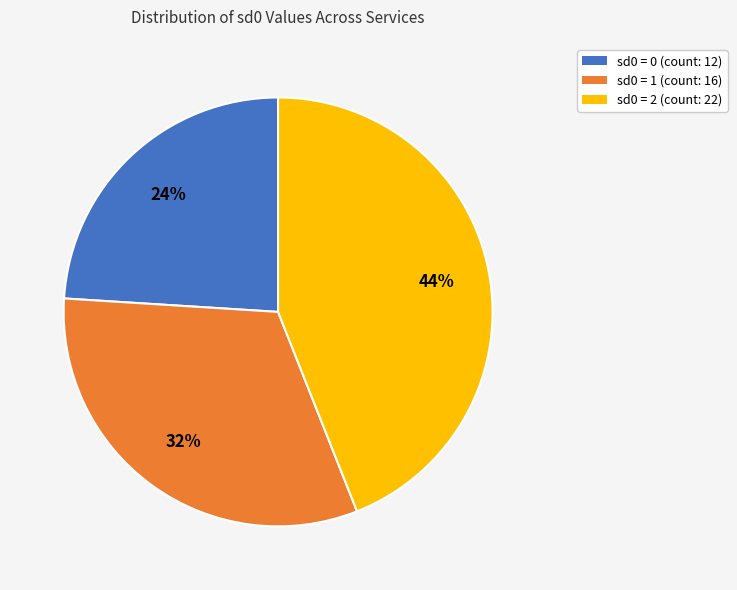

True or false: sd0 = 2 accounts for 49% of the total.

False